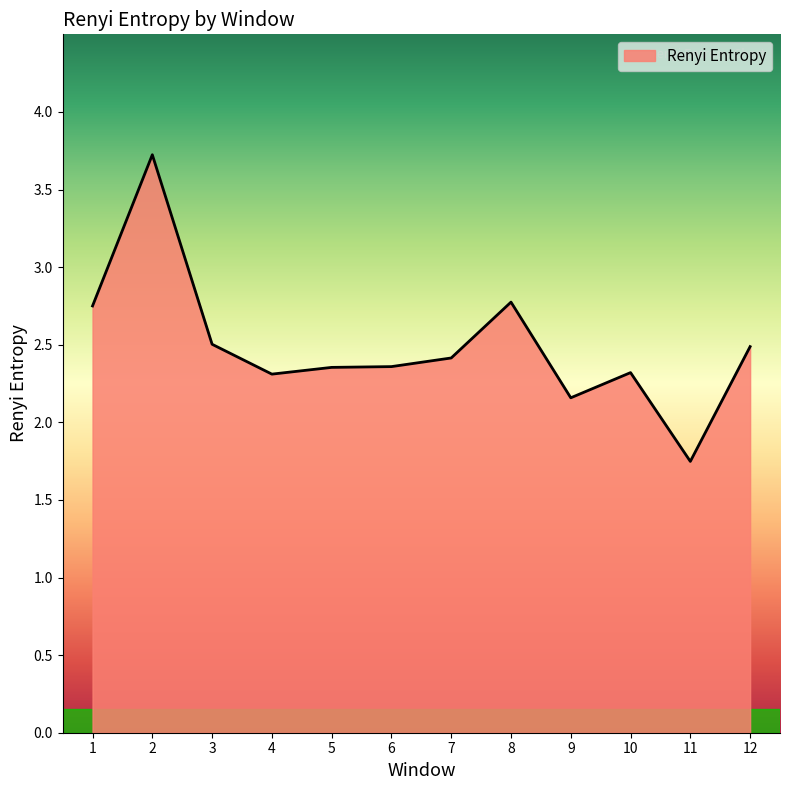

Between 6 and 11, which is larger?

6